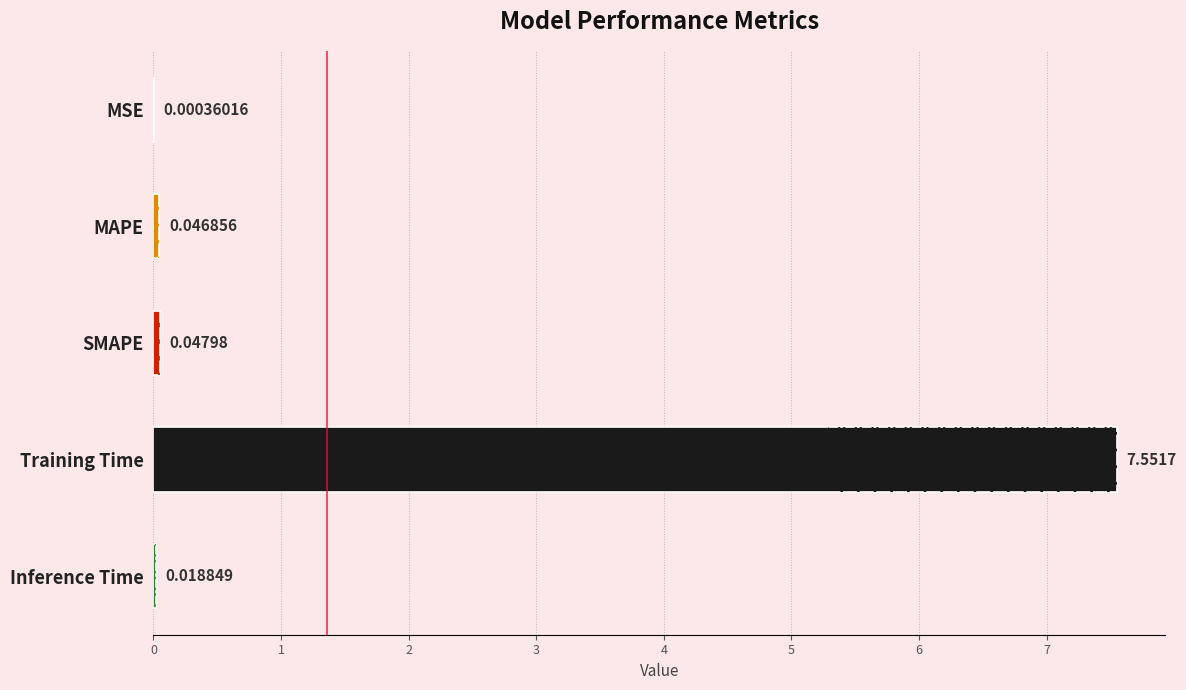

Between MSE and SMAPE, which is larger?

SMAPE